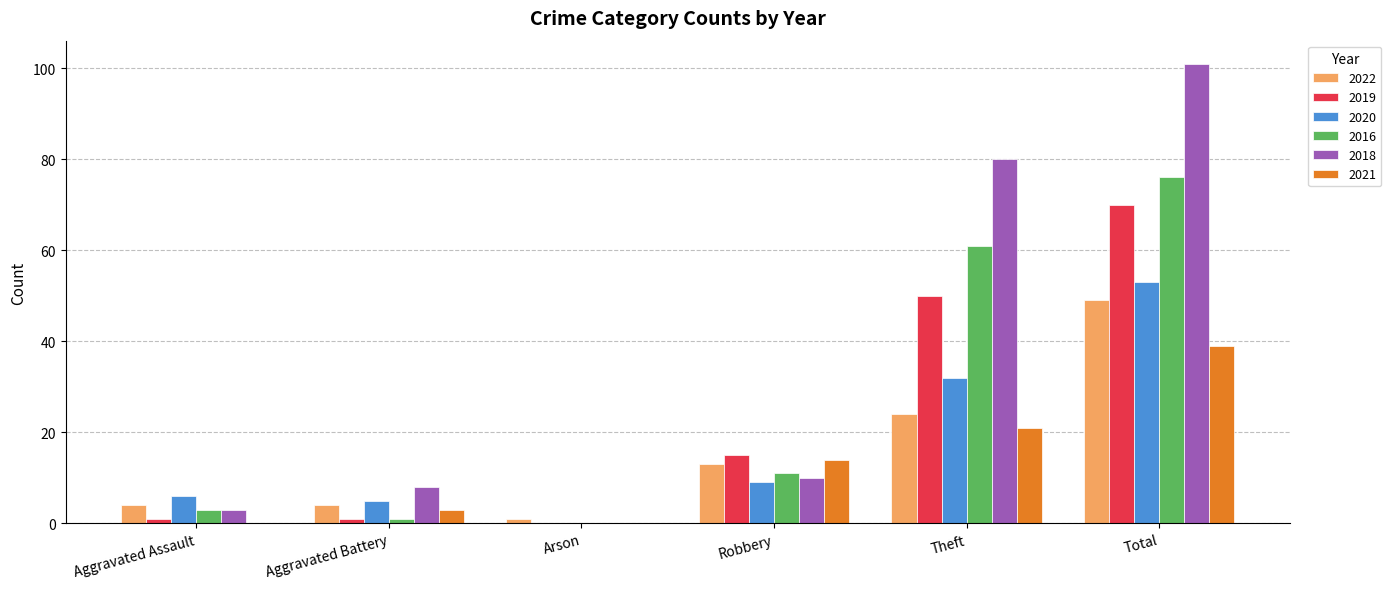

Is the value of 2022 at Theft greater than the value of 2016 at Total?

No